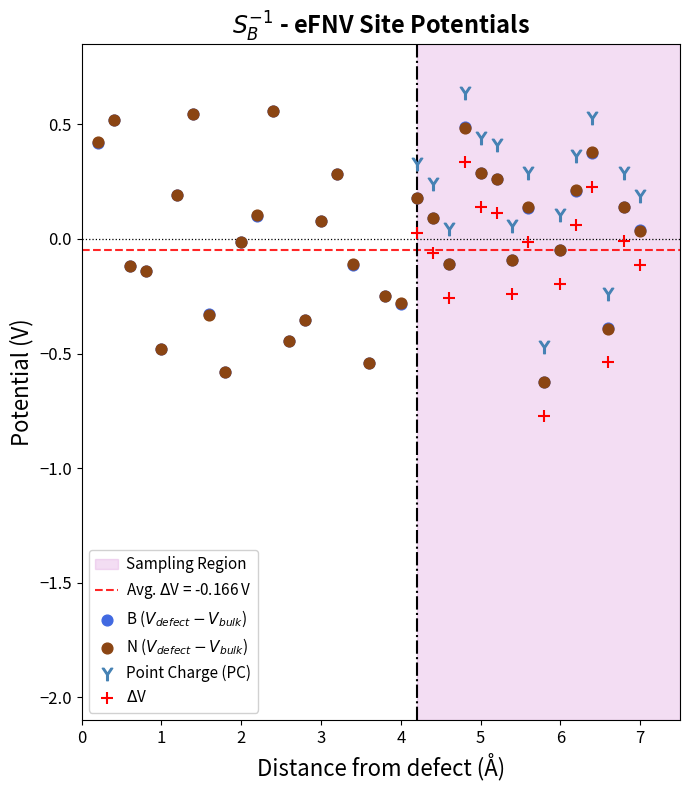

Which series contains the highest Y value?

Point Charge (PC)